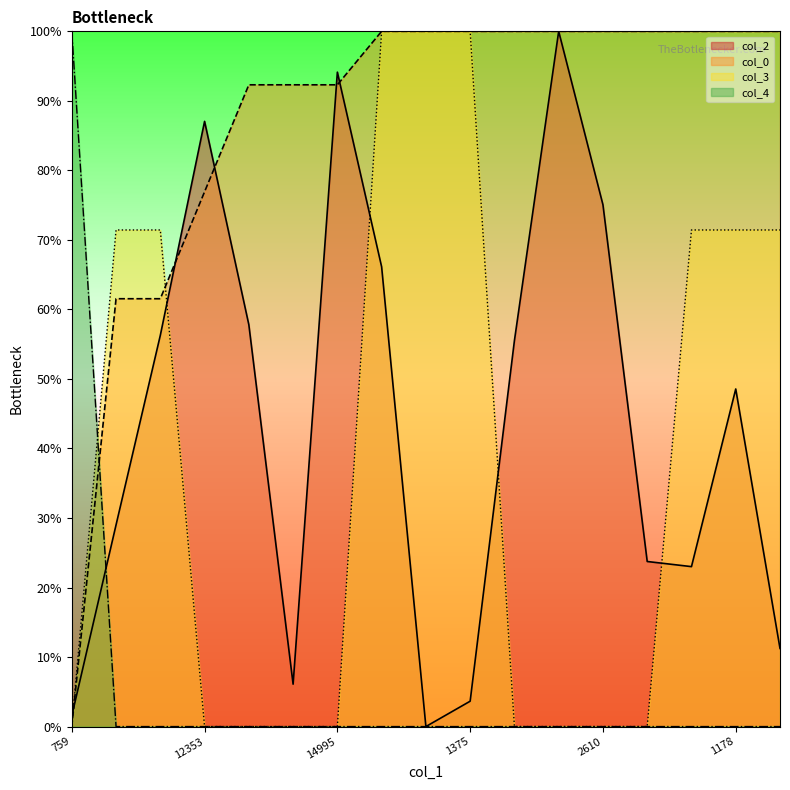

What is the total value across all series at 8756?

162.0